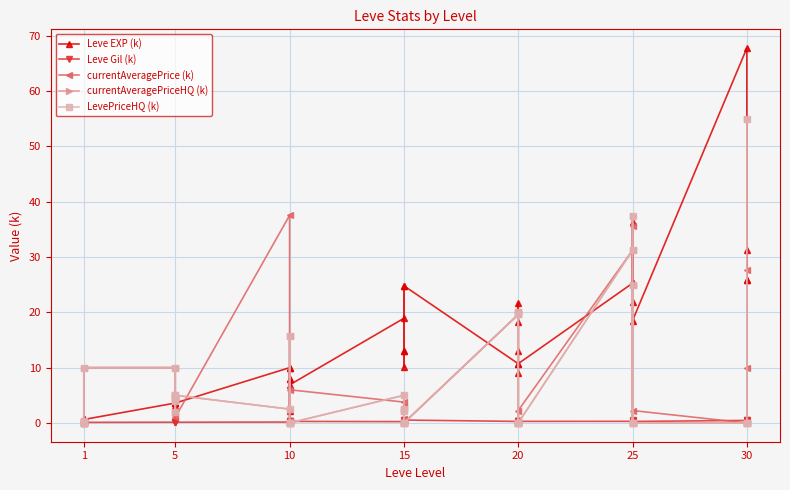

What is the sum of all LevePriceHQ (k) values?

257.0